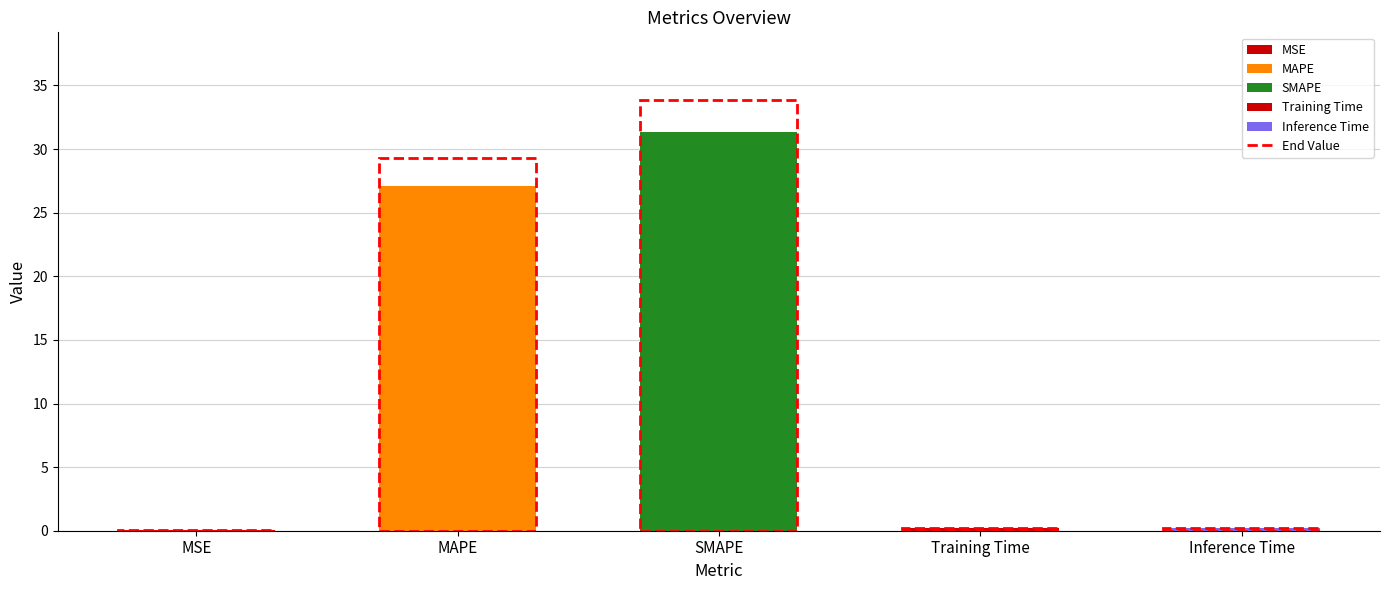

True or false: the data shows 0.0 at MSE.

True